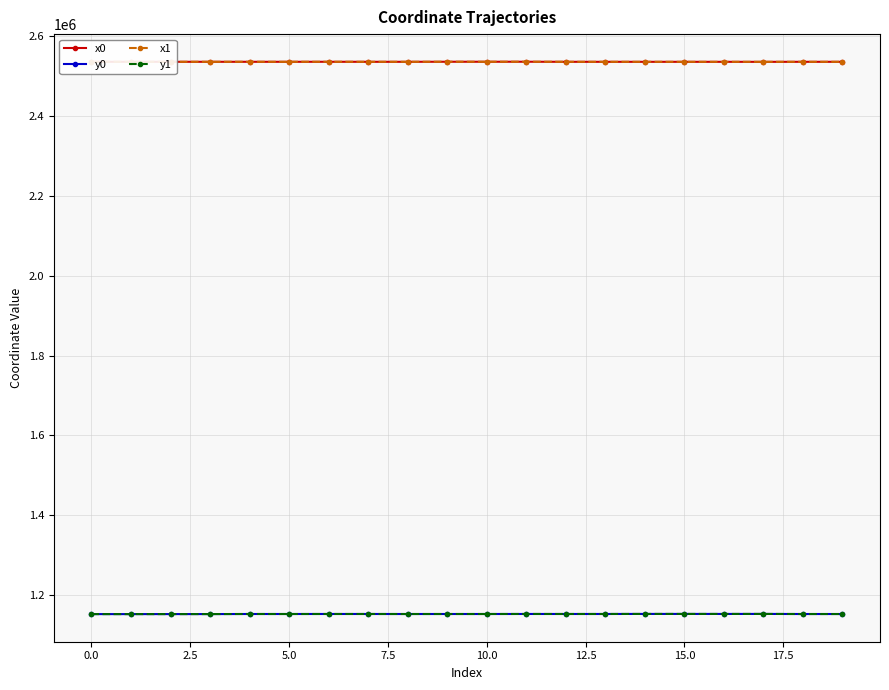

How many times do y1 and y0 cross each other?

8